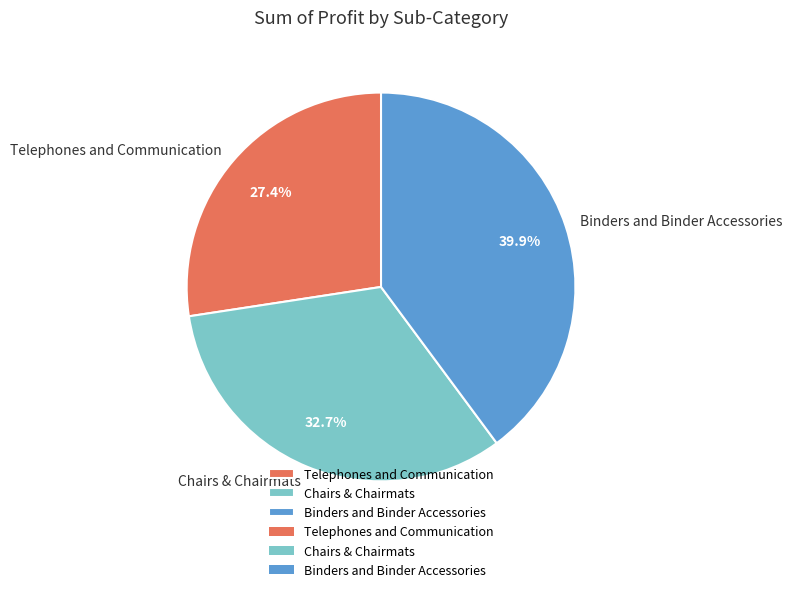

What is the smallest slice in the pie chart?

Telephones and Communication